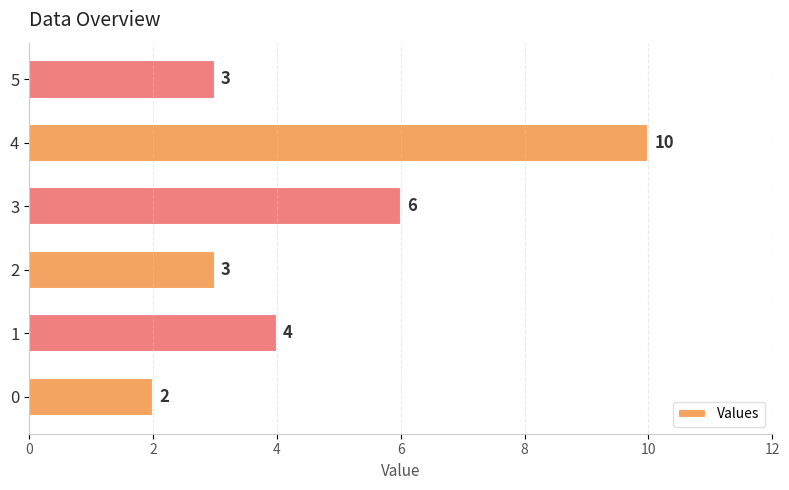

At which category does the chart reach its peak across all series?

4